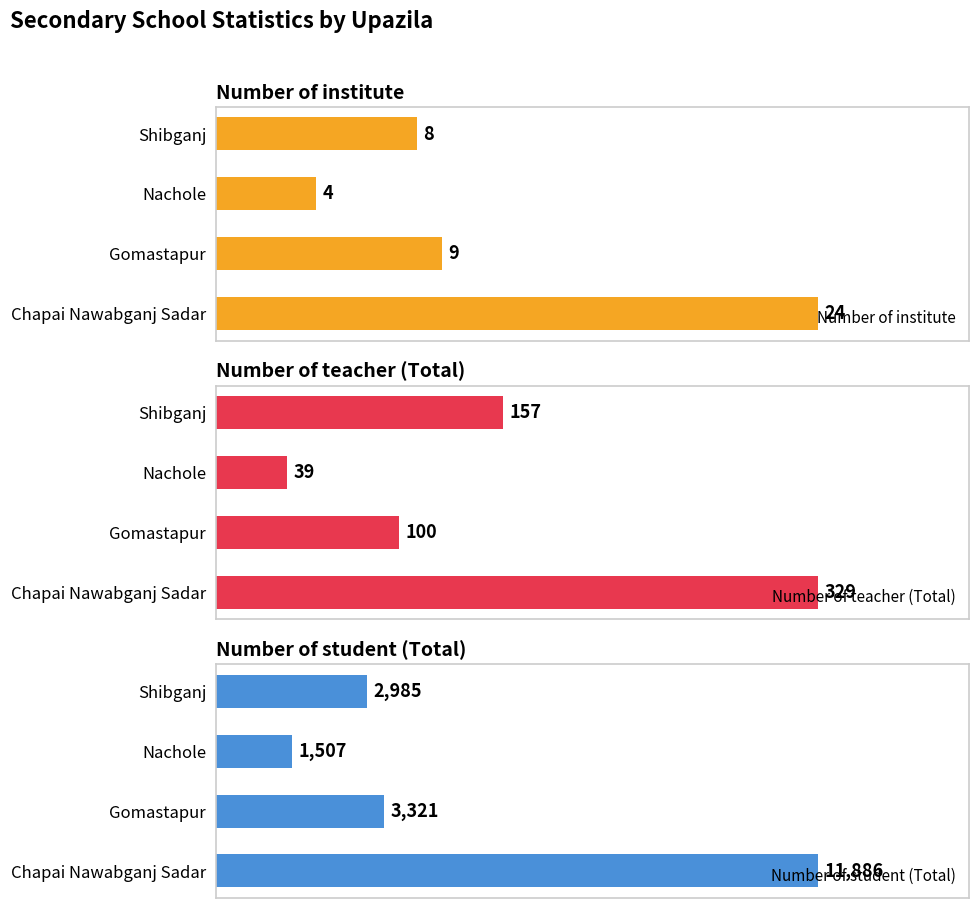

What are all the series names shown in the legend?

Number of institute, Number of teacher (Total), Number of student (Total)